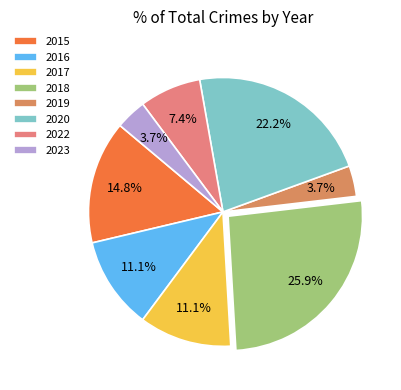

Which has a higher value, 2023 or 2015?

2015